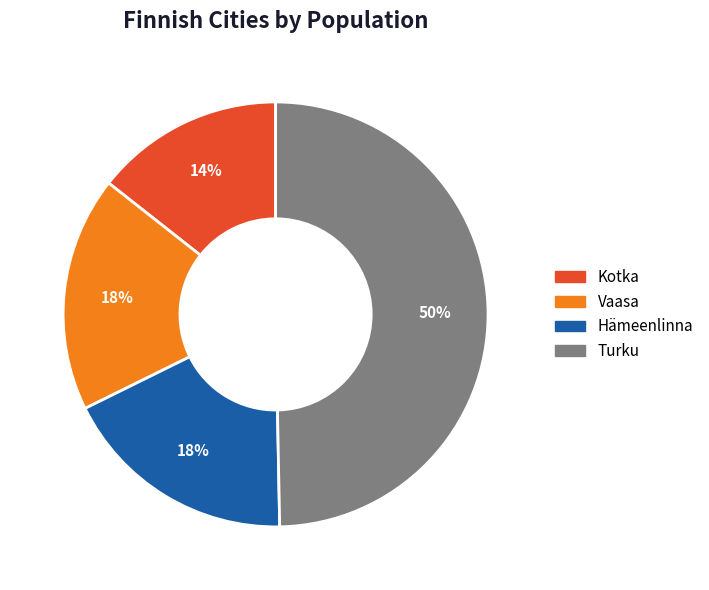

What is the ratio of the value at Hämeenlinna to the value at Vaasa?

1.0